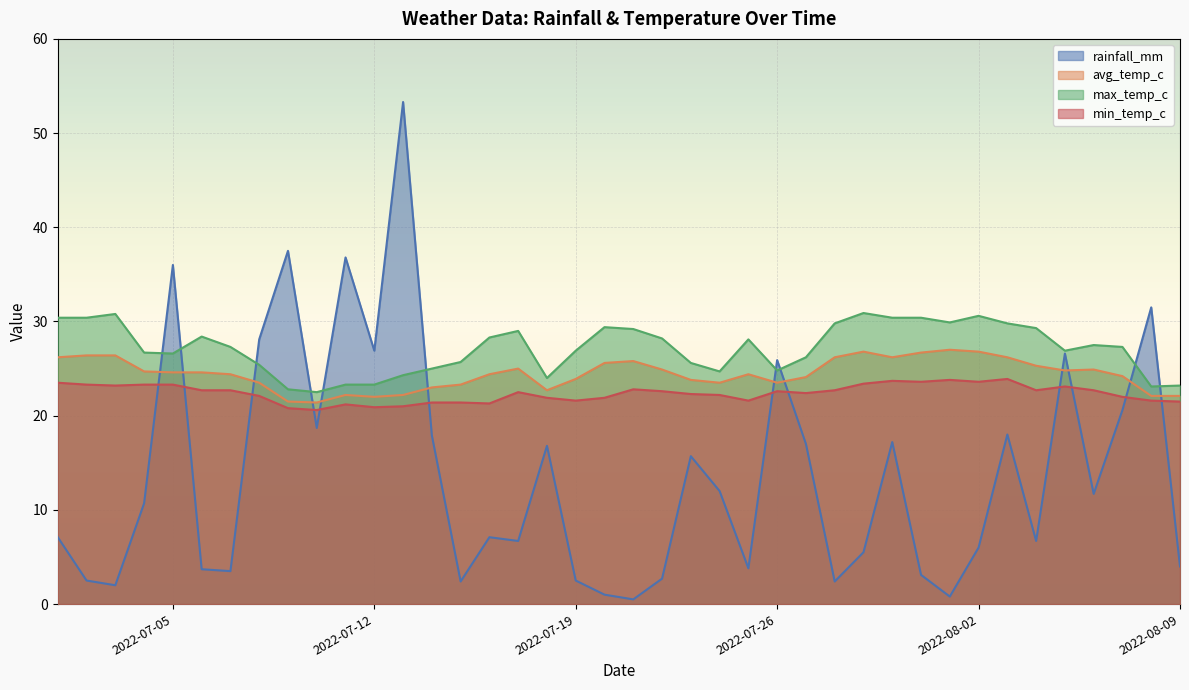

Reading right to left, list all the values displayed in this chart.

rainfall_mm: 4.0	31.5	20.6	11.7	26.6	6.7	18.0	6.0	0.8	3.1	17.2	5.5	2.4	17.0	25.9	3.8	12.0	15.7	2.7	0.5	1.0	2.5	16.8	6.7	7.1	2.4	17.9	53.3	26.9	36.8	18.7	37.5	28.1	3.5	3.7	36.0	10.7	2.0	2.5	7.1
avg_temp_c: 22.1	22.1	24.2	24.9	24.8	25.3	26.2	26.8	27.0	26.7	26.2	26.8	26.2	24.1	23.5	24.4	23.5	23.8	24.9	25.8	25.6	23.9	22.7	25.0	24.4	23.3	23.0	22.2	22.0	22.2	21.4	21.5	23.5	24.4	24.6	24.6	24.7	26.4	26.4	26.2
max_temp_c: 23.2	23.1	27.3	27.5	26.9	29.3	29.8	30.6	29.9	30.4	30.4	30.9	29.8	26.2	24.8	28.1	24.7	25.6	28.2	29.2	29.4	26.9	24.0	29.0	28.3	25.7	25.0	24.3	23.3	23.3	22.5	22.8	25.4	27.3	28.4	26.6	26.7	30.8	30.4	30.4
min_temp_c: 21.5	21.6	22.0	22.7	23.1	22.7	23.9	23.6	23.8	23.6	23.7	23.4	22.7	22.4	22.6	21.6	22.2	22.3	22.6	22.8	21.9	21.6	21.9	22.5	21.3	21.4	21.4	21.0	20.9	21.2	20.6	20.8	22.1	22.7	22.7	23.3	23.3	23.2	23.3	23.5